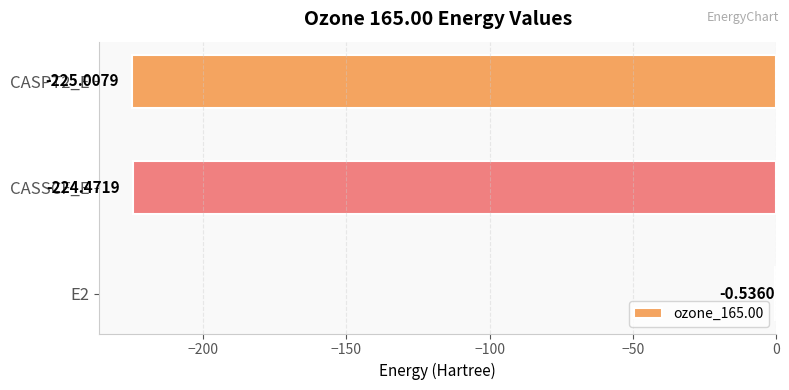

What is the sum of all values?

-450.0